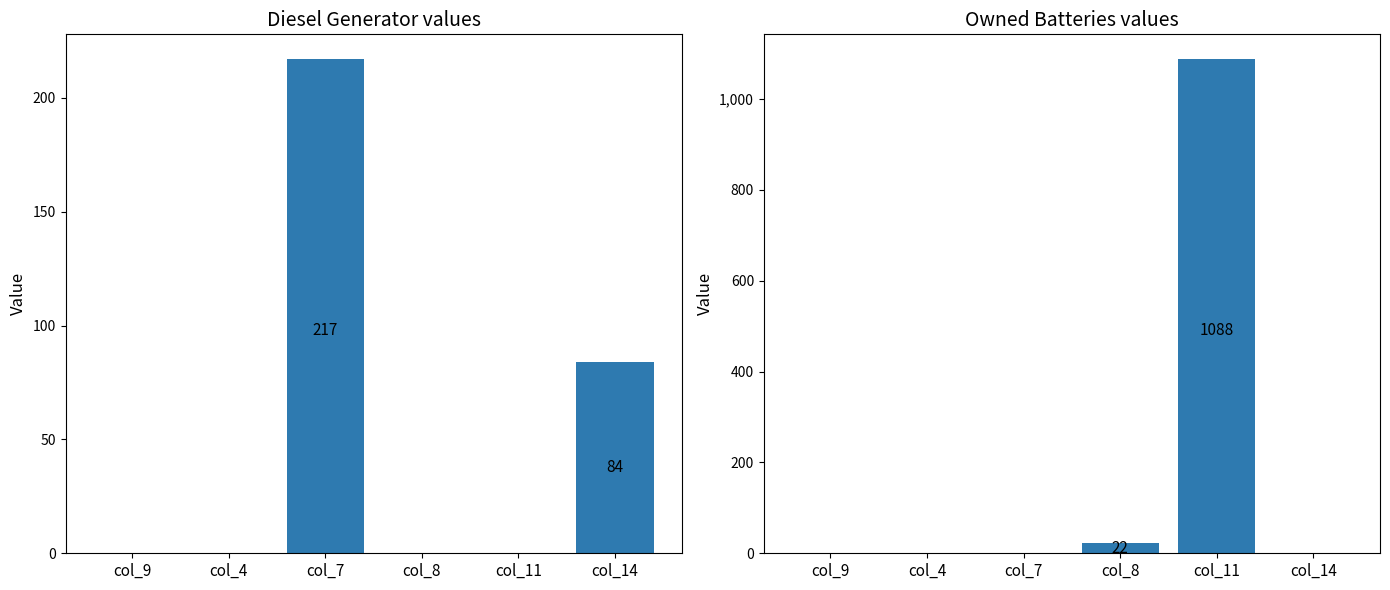

Rank the categories by Owned Batteries value from lowest to highest.

col_9, col_4, col_7, col_14, col_8, col_11